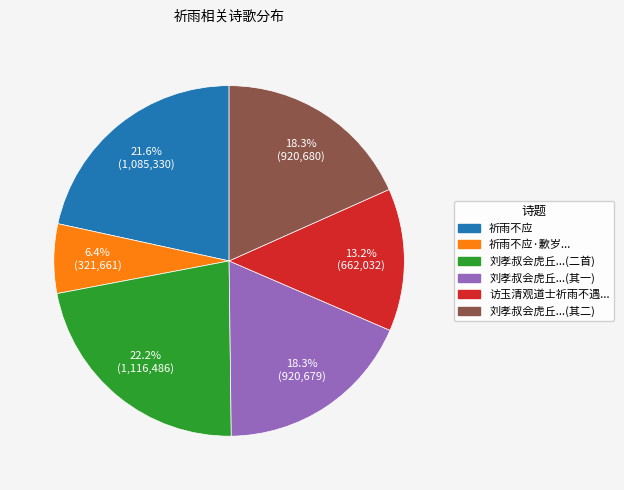

How many slices are in this pie chart?

6